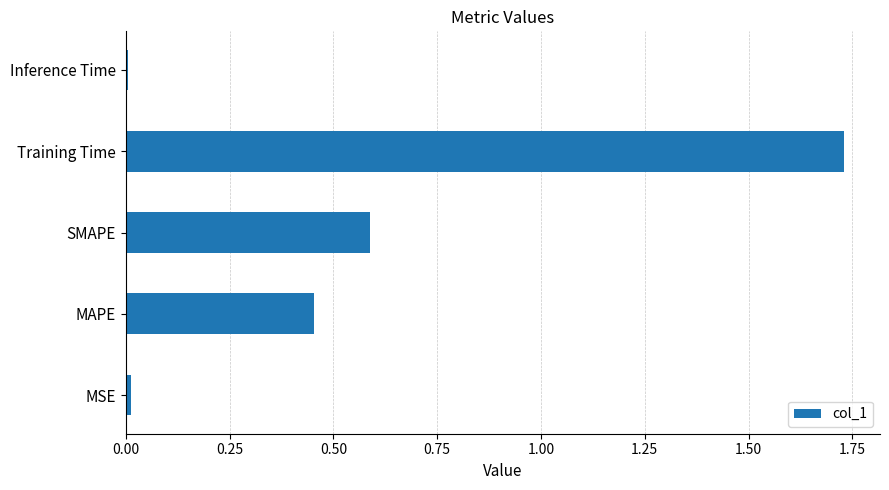

What is the sum of all values?

2.8